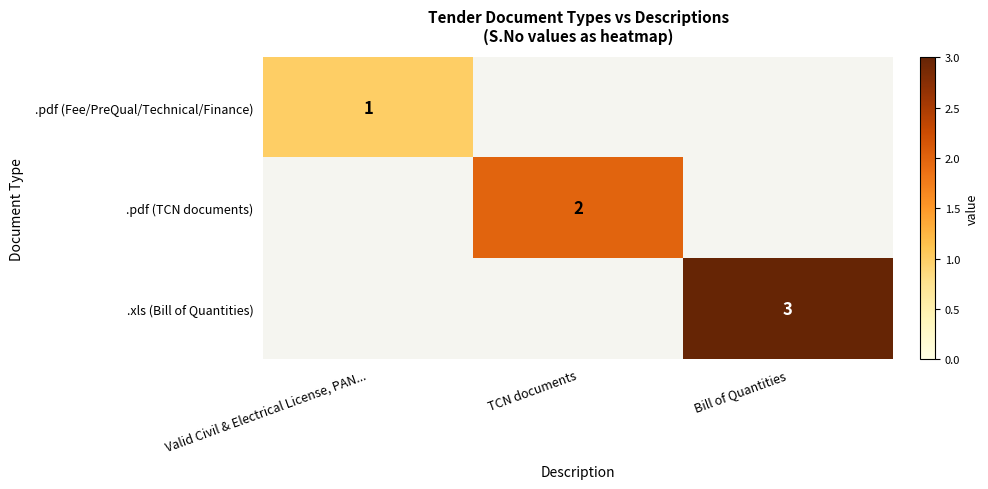

Rank the series by their maximum value, from lowest to highest.

.pdf (Fee/PreQual/Technical/Finance), .pdf (TCN documents), .xls (Bill of Quantities)